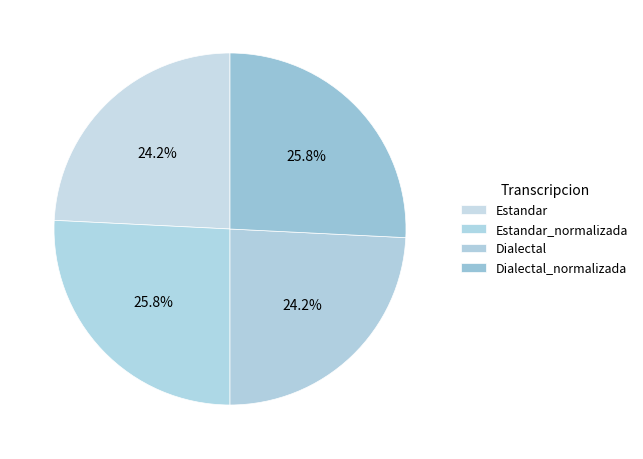

Rank the categories by value from highest to lowest.

Estandar_normalizada, Dialectal_normalizada, Estandar, Dialectal